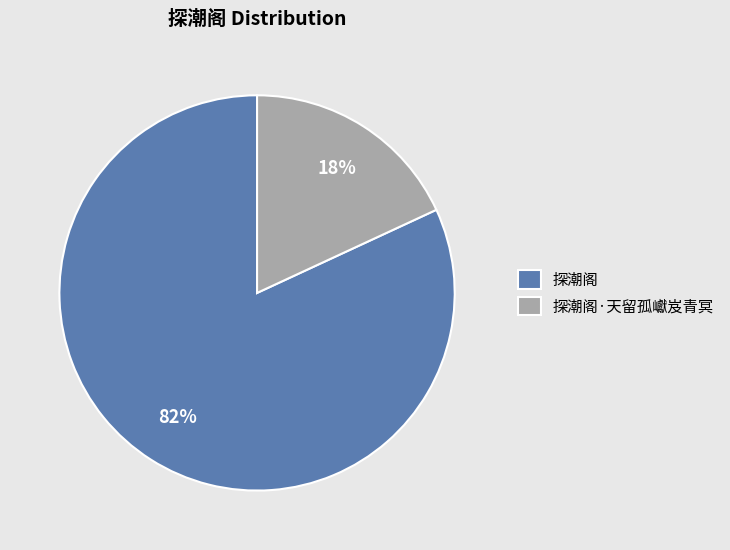

Count the number of slices in the pie.

2